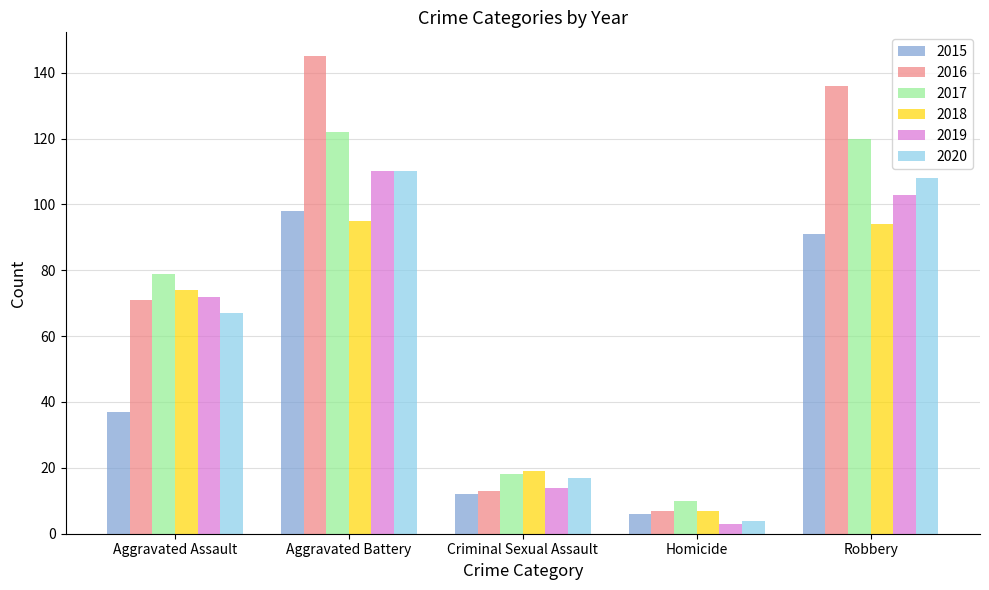

Reading left to right, list all the values displayed in this chart.

2015: 37	98	12	6	91
2016: 71	145	13	7	136
2017: 79	122	18	10	120
2018: 74	95	19	7	94
2019: 72	110	14	3	103
2020: 67	110	17	4	108